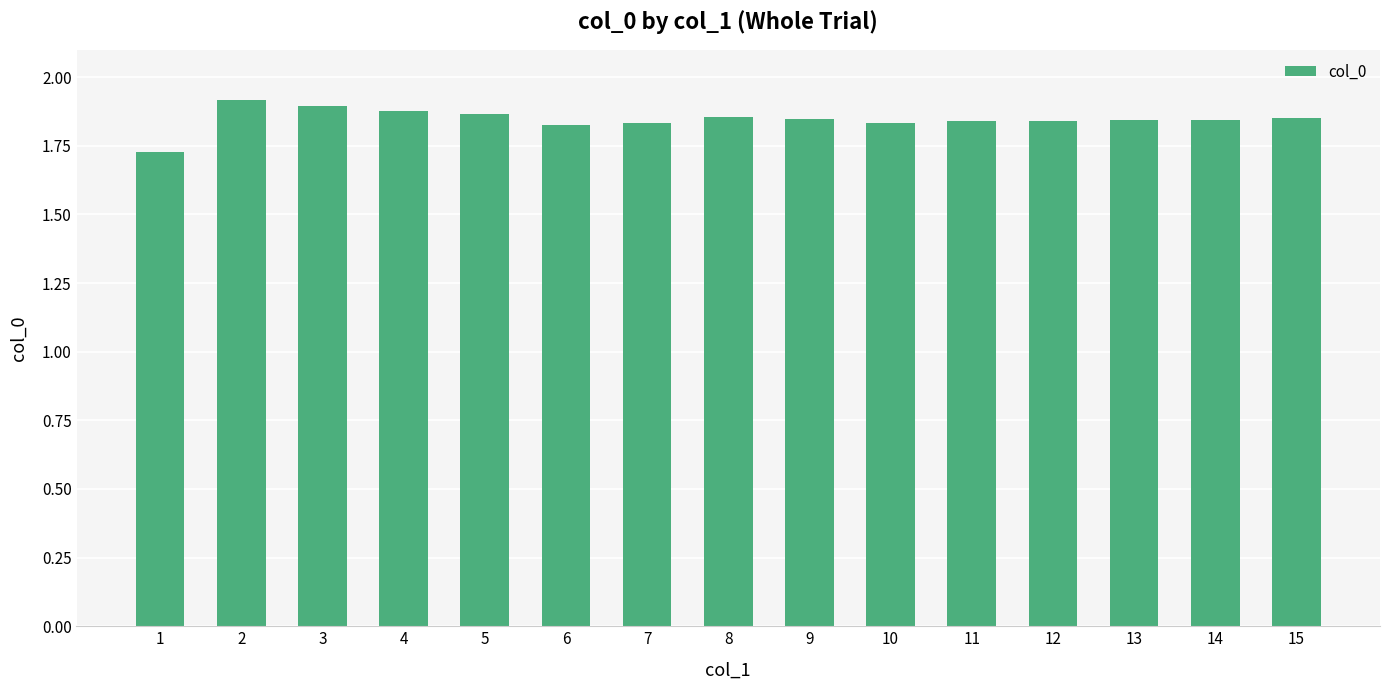

What is the ratio of the value at 13 to the value at 2?

1.0